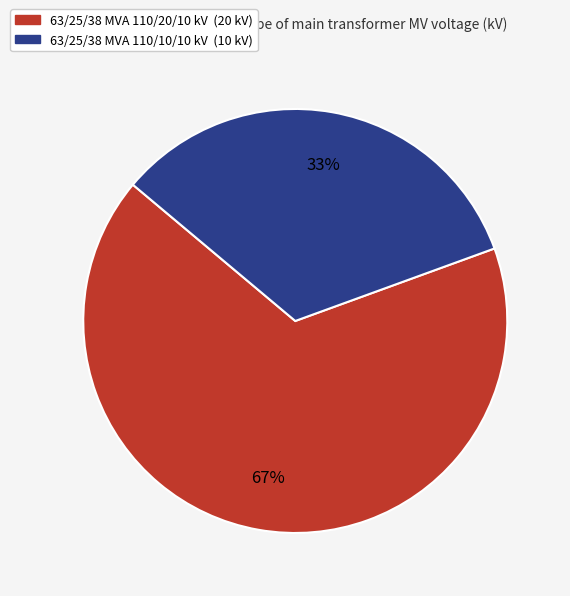

Is there a majority slice in this chart?

Yes